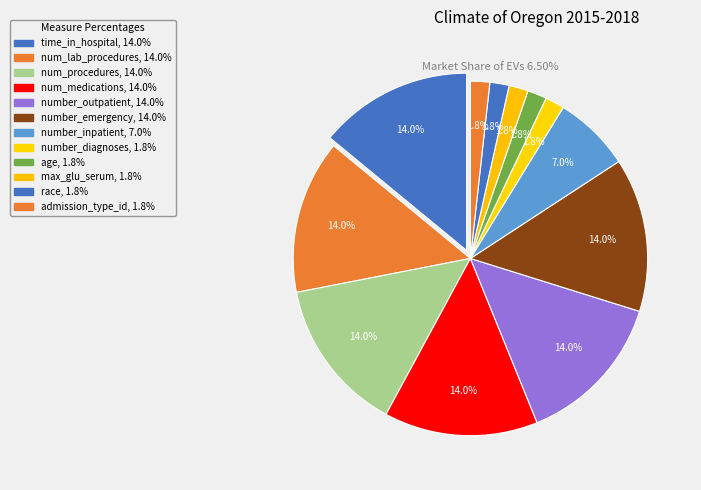

How many segments does this pie chart have?

12